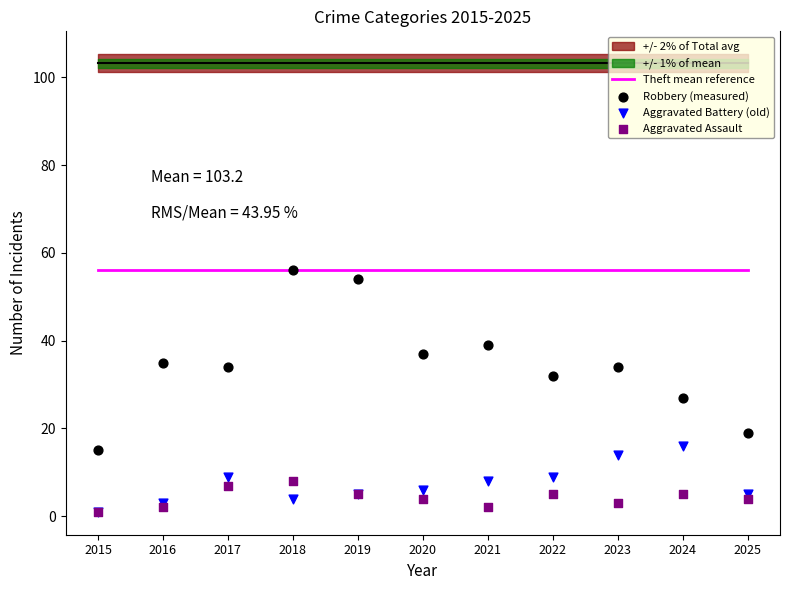

At how many categories does at least one series exceed 47?

11